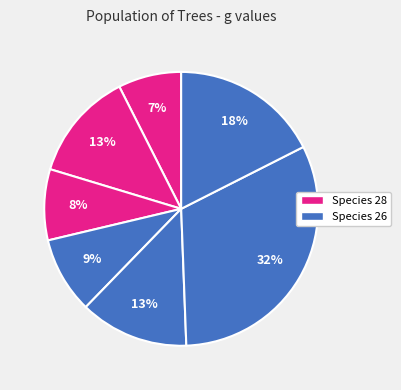

Count the number of slices in the pie.

7